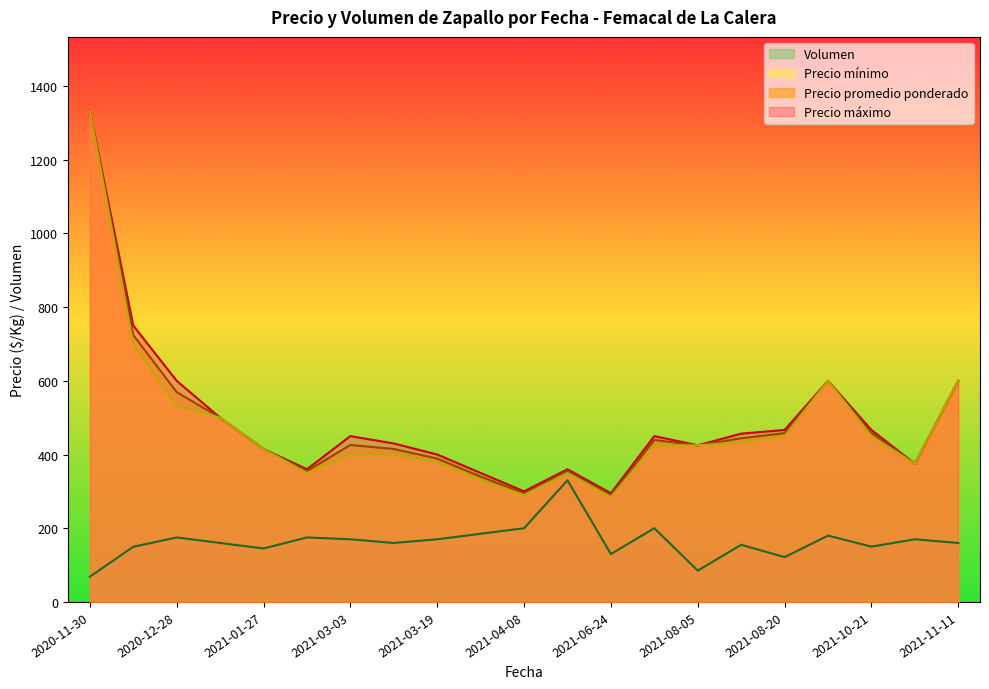

What is the maximum value shown in the chart?

1333.3